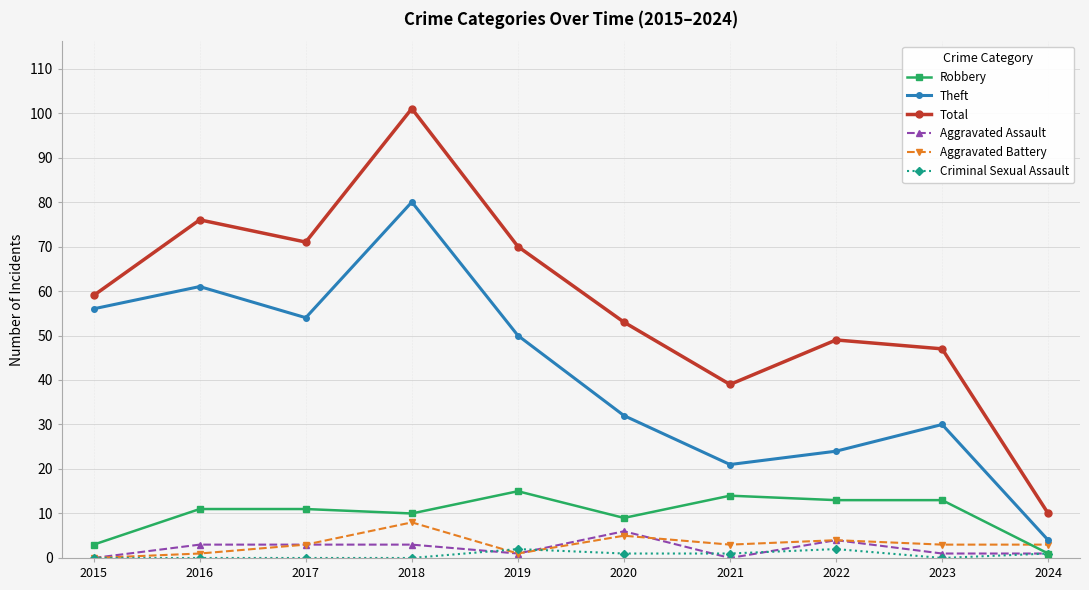

True or false: Criminal Sexual Assault has a value of 1 at 2021.

True